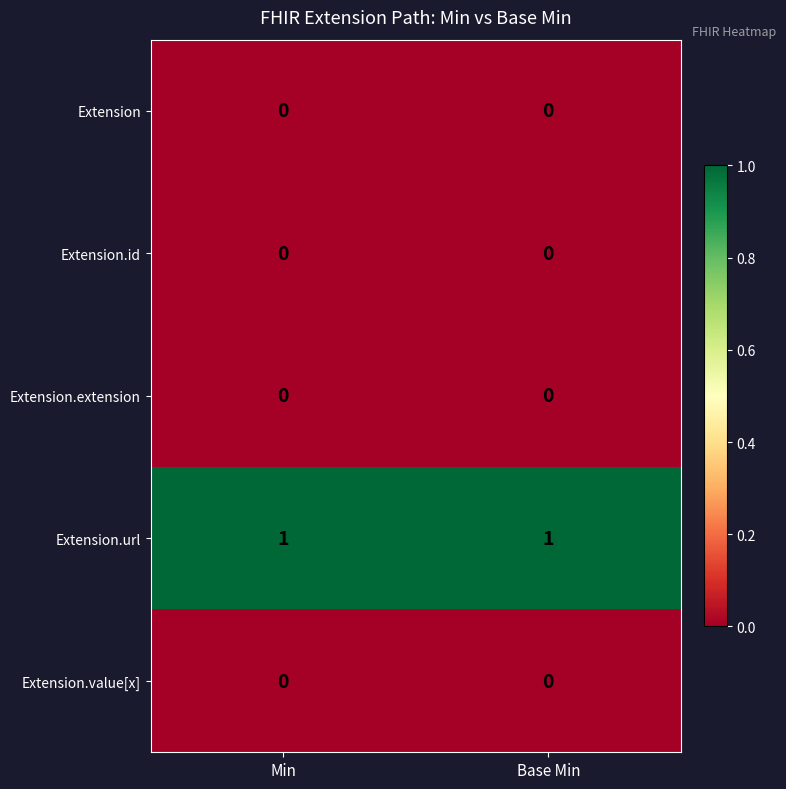

The value of Extension.value[x] at Base Min is 0. True or false?

True